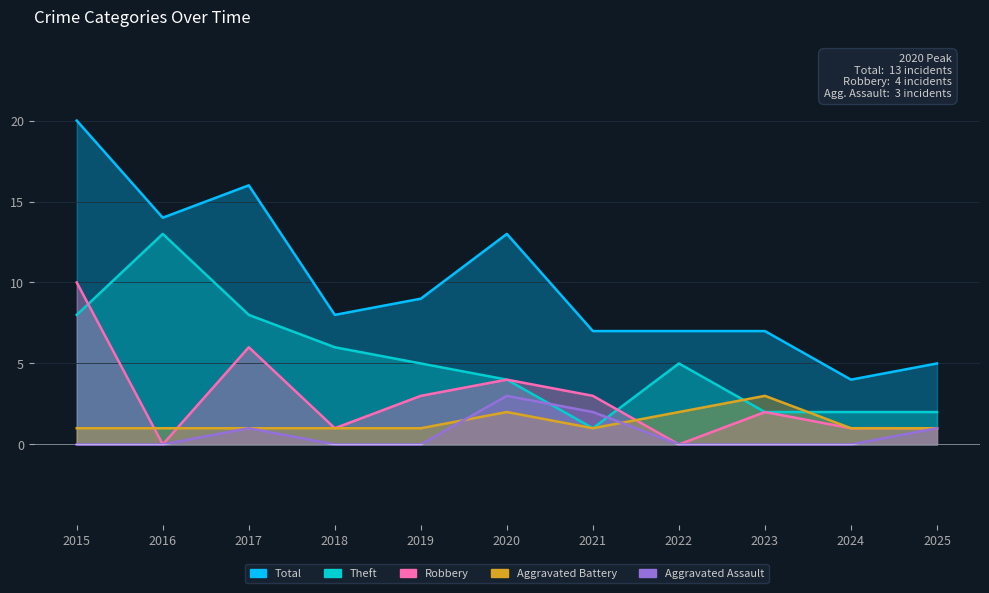

At how many categories does at least one series exceed 10?

4